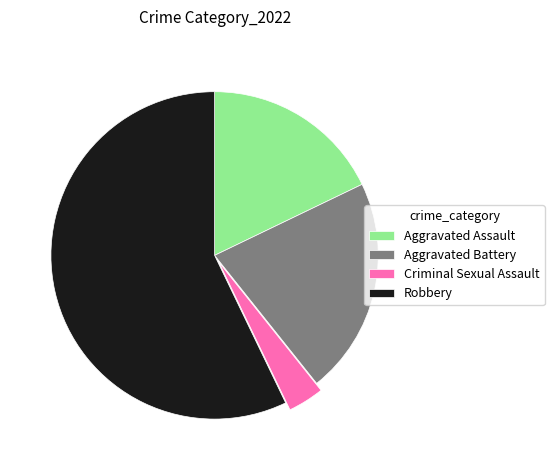

Approximately how many times larger is the value at Aggravated Battery compared to Aggravated Assault?

1.2